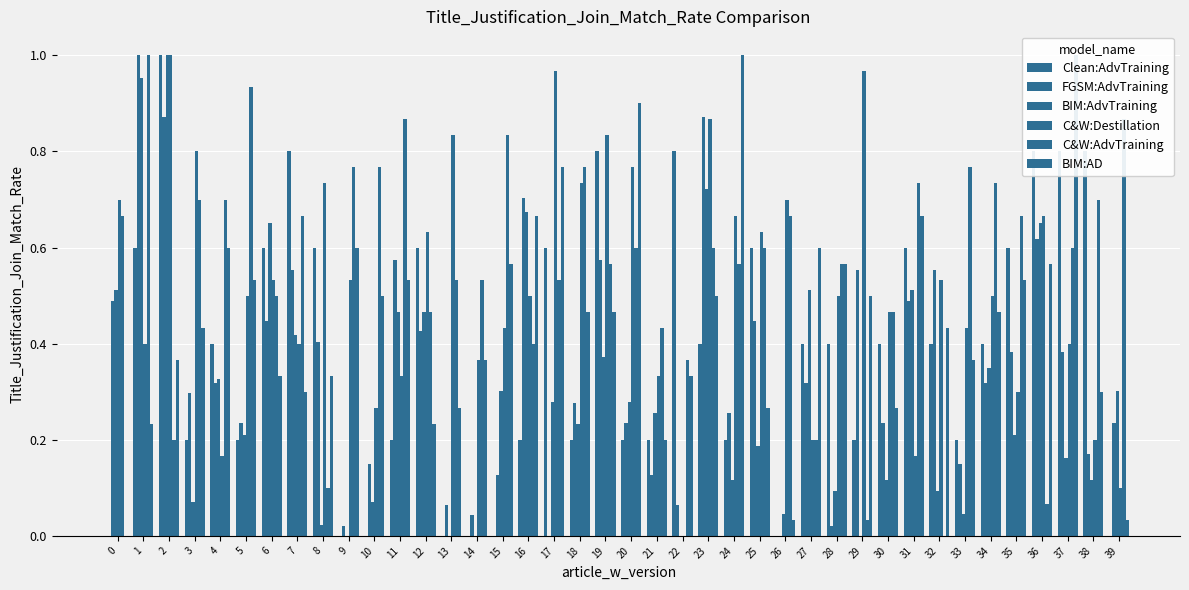

Reading left to right, list all the values displayed in this chart.

Clean:AdvTraining: 0=0.0	1=0.6	2=1.0	3=0.2	4=0.4	5=0.2	6=0.6	7=0.8	8=0.6	9=0.0	10=0.0	11=0.2	12=0.6	13=0.0	14=0.0	15=0.0	16=0.2	17=0.6	18=0.2	19=0.8	20=0.2	21=0.2	22=0.8	23=0.4	24=0.2	25=0.6	26=0.0	27=0.4	28=0.4	29=0.2	30=0.4	31=0.6	32=0.4	33=0.2	34=0.4	35=0.6	36=0.8	37=0.8	38=0.8	39=0.0
FGSM:AdvTraining: 0=0.5	1=1.0	2=0.9	3=0.3	4=0.3	5=0.2	6=0.4	7=0.6	8=0.4	9=0.0	10=0.1	11=0.6	12=0.4	13=0.1	14=0.0	15=0.1	16=0.7	17=0.0	18=0.3	19=0.6	20=0.2	21=0.1	22=0.1	23=0.9	24=0.3	25=0.4	26=0.0	27=0.3	28=0.0	29=0.6	30=0.2	31=0.5	32=0.6	33=0.1	34=0.3	35=0.4	36=0.6	37=0.4	38=0.2	39=0.2
BIM:AdvTraining: 0=0.5	1=1.0	2=1.0	3=0.1	4=0.3	5=0.2	6=0.7	7=0.4	8=0.0	9=0.0	10=0.1	11=0.5	12=0.5	13=0.0	14=0.0	15=0.3	16=0.7	17=0.3	18=0.2	19=0.4	20=0.3	21=0.3	22=0.0	23=0.7	24=0.1	25=0.2	26=0.0	27=0.5	28=0.1	29=0.0	30=0.1	31=0.5	32=0.1	33=0.0	34=0.3	35=0.2	36=0.7	37=0.2	38=0.1	39=0.3
C&W:Destillation: 0=0.7	1=0.4	2=1.0	3=0.8	4=0.2	5=0.5	6=0.5	7=0.4	8=0.7	9=0.5	10=0.3	11=0.3	12=0.6	13=0.8	14=0.4	15=0.4	16=0.5	17=1.0	18=0.7	19=0.8	20=0.8	21=0.3	22=0.0	23=0.9	24=0.7	25=0.6	26=0.7	27=0.2	28=0.5	29=1.0	30=0.5	31=0.2	32=0.5	33=0.4	34=0.5	35=0.3	36=0.7	37=0.4	38=0.2	39=0.1
C&W:AdvTraining: 0=0.7	1=1.0	2=0.2	3=0.7	4=0.7	5=0.9	6=0.5	7=0.7	8=0.1	9=0.8	10=0.8	11=0.9	12=0.5	13=0.5	14=0.5	15=0.8	16=0.4	17=0.5	18=0.8	19=0.6	20=0.6	21=0.4	22=0.4	23=0.6	24=0.6	25=0.6	26=0.7	27=0.2	28=0.6	29=0.0	30=0.5	31=0.7	32=0.0	33=0.8	34=0.7	35=0.7	36=0.1	37=0.6	38=0.7	39=0.9
BIM:AD: 0=0.0	1=0.2	2=0.4	3=0.4	4=0.6	5=0.5	6=0.3	7=0.3	8=0.3	9=0.6	10=0.5	11=0.5	12=0.2	13=0.3	14=0.4	15=0.6	16=0.7	17=0.8	18=0.5	19=0.5	20=0.9	21=0.2	22=0.3	23=0.5	24=1.0	25=0.3	26=0.0	27=0.6	28=0.6	29=0.5	30=0.3	31=0.7	32=0.4	33=0.4	34=0.5	35=0.5	36=0.6	37=1.0	38=0.3	39=0.0